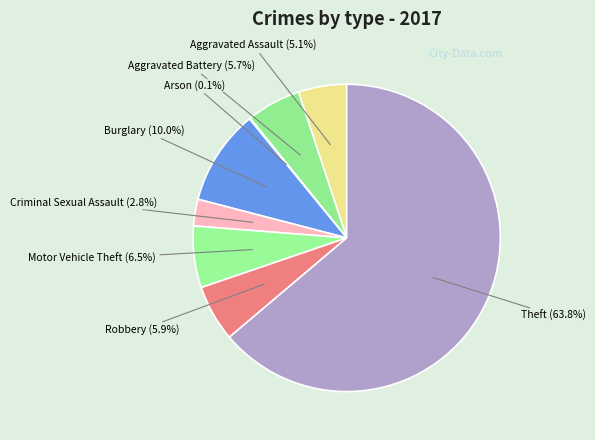

Which has a higher value, Criminal Sexual Assault or Robbery?

Robbery